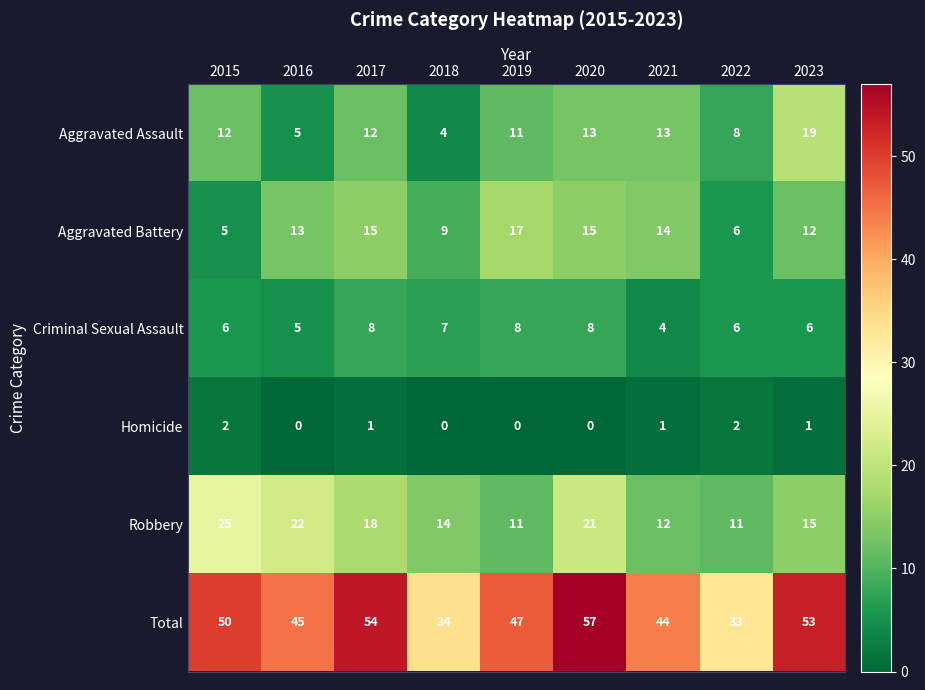

Between 2016 and 2017, which series saw the biggest shift?

Total